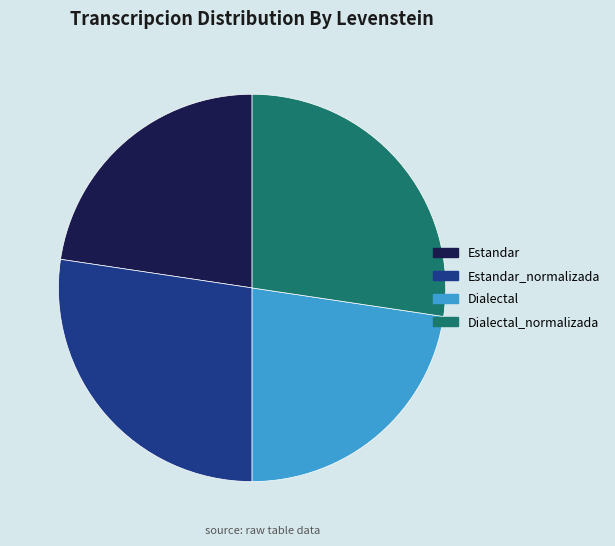

How many slices are in this pie chart?

4